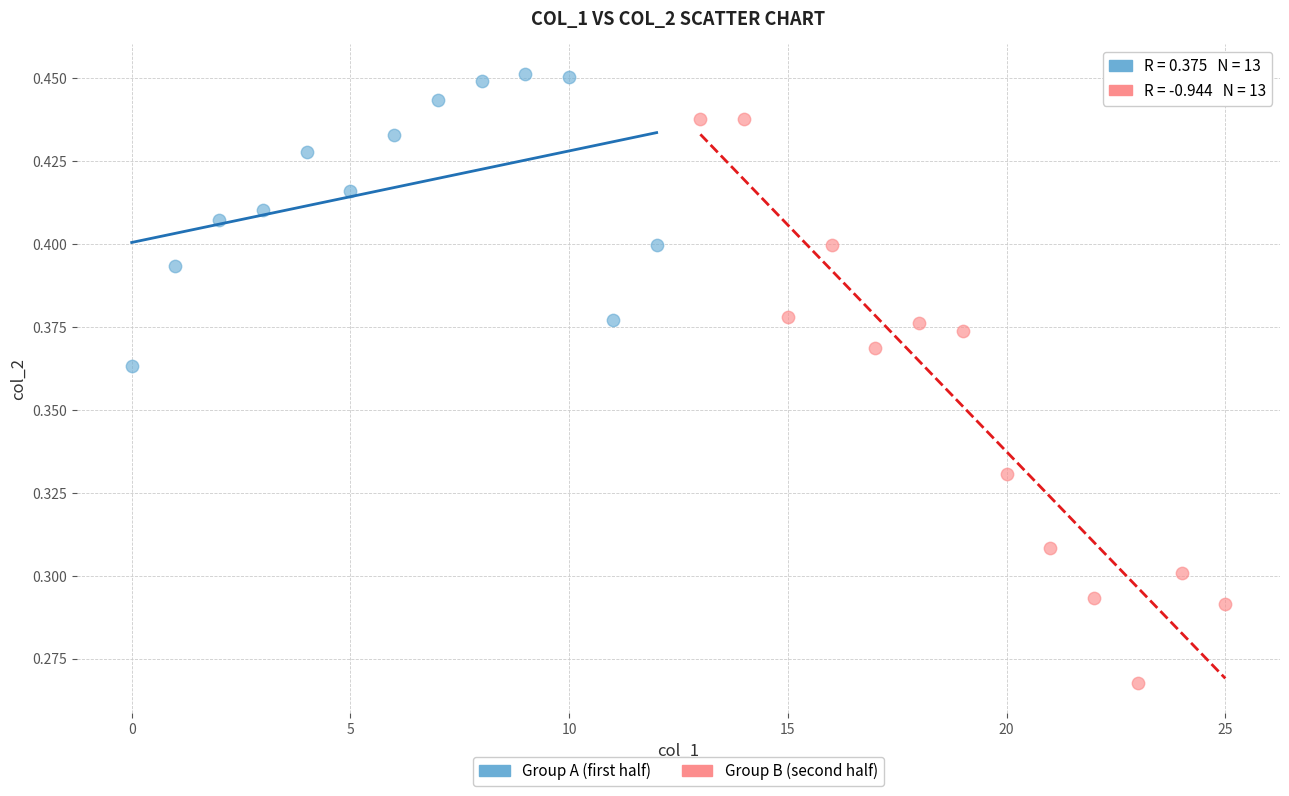

Which series has the largest Y range (max minus min)?

Group B (second half)